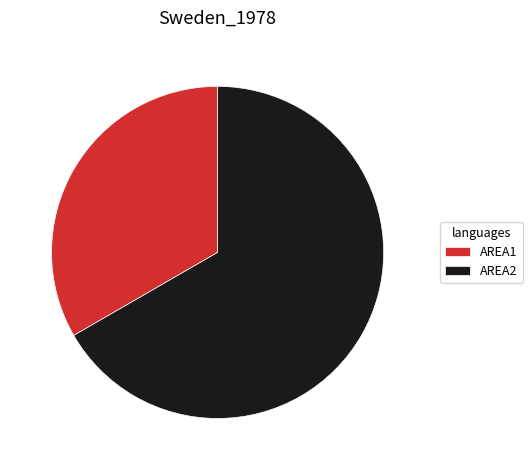

Rank the categories by value from highest to lowest.

AREA2, AREA1